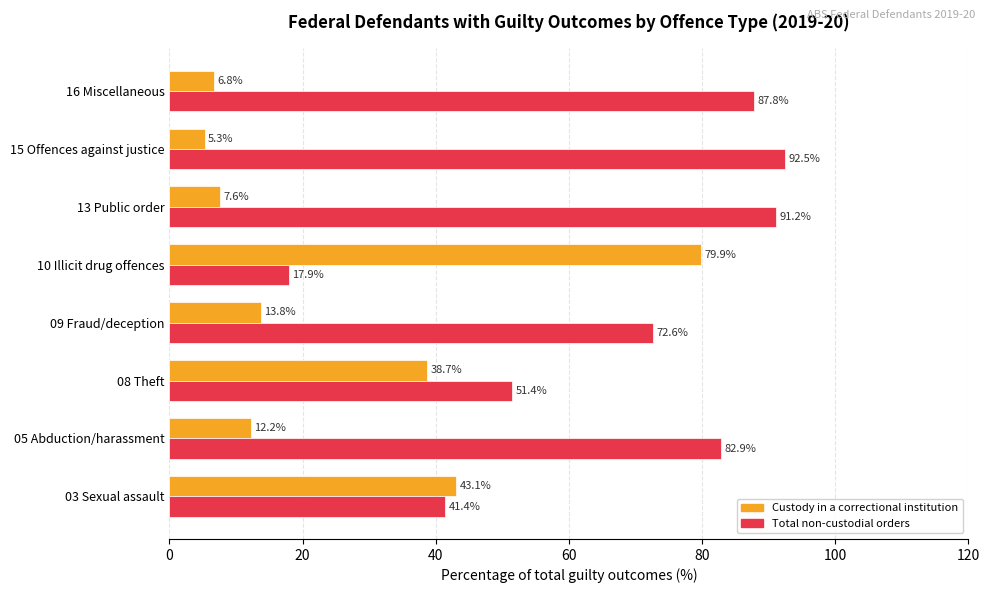

What is the sum of all Total non-custodial orders values?

537.7